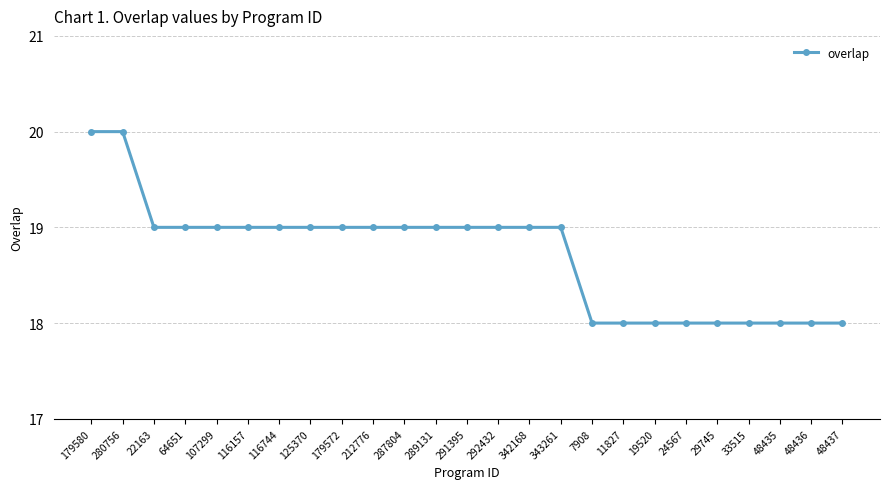

What is the ratio of the value at 179580 to the value at 64651?

1.1